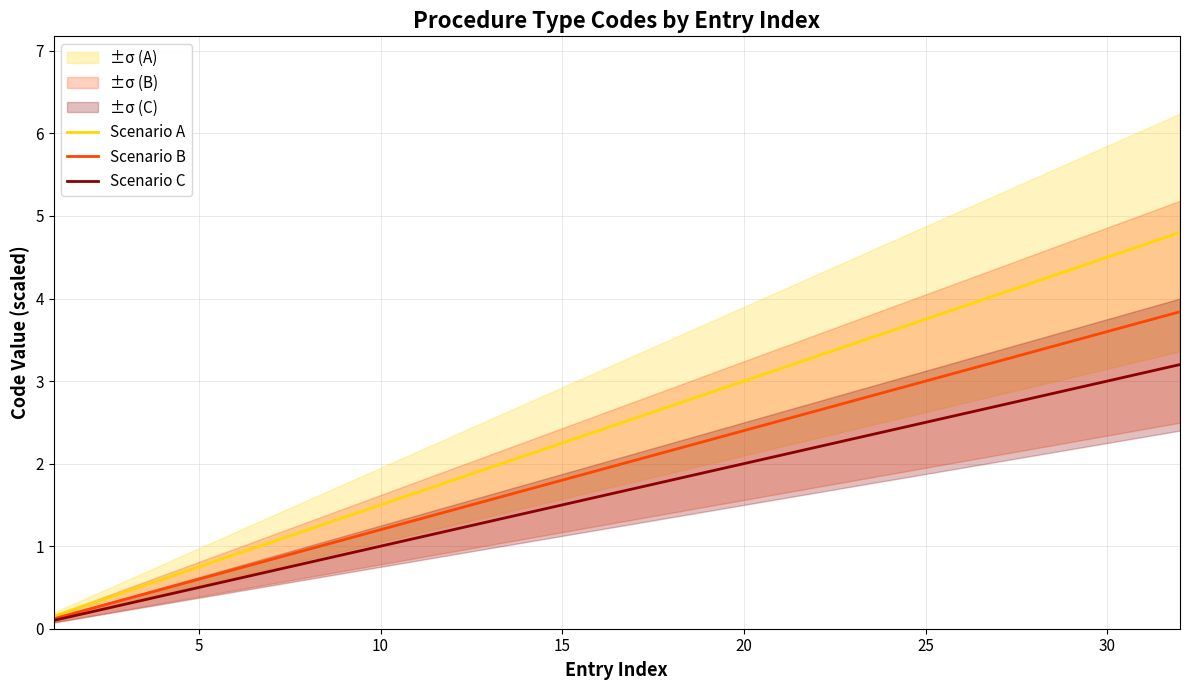

What is the sum of all Scenario B values?

63.4